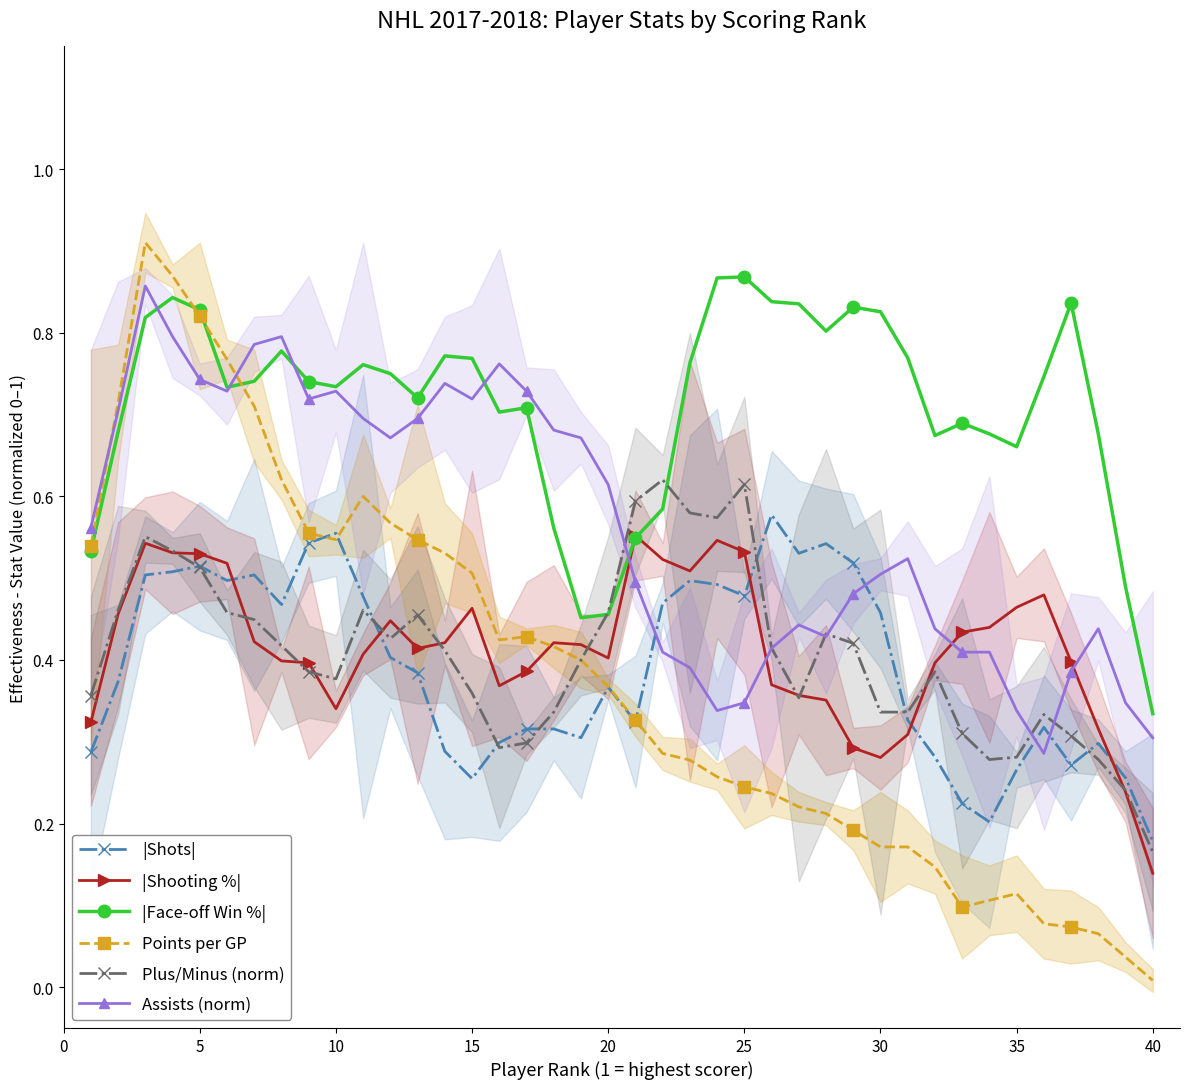

In |Face-off Win %|, how many points are higher than both neighbors (excluding endpoints)?

9